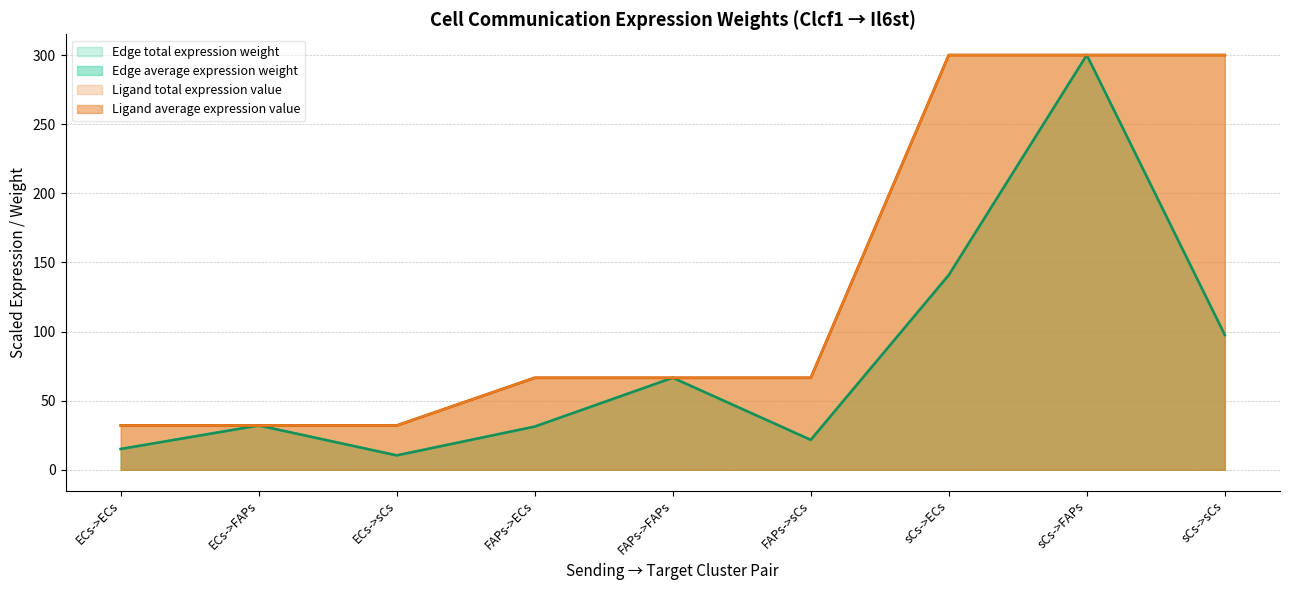

True or false: Edge average expression weight has a value of 67.6 at sCs->sCs.

False